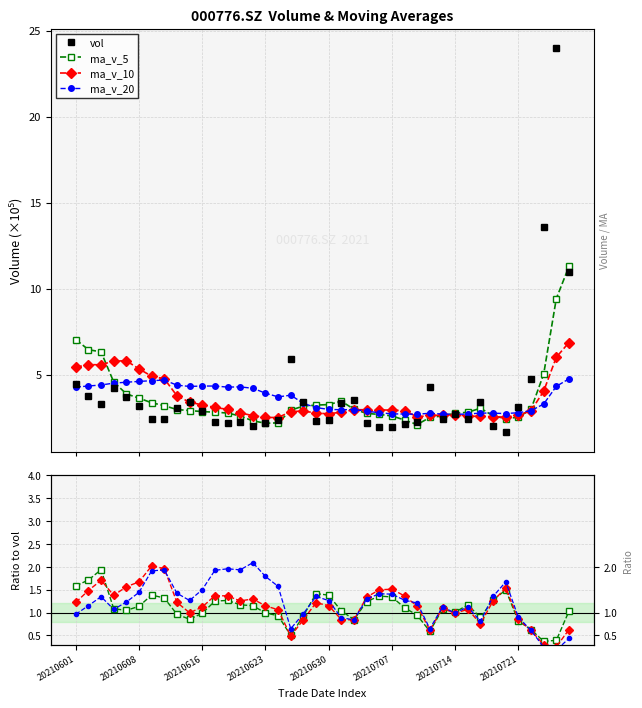

How many intersections are there between ma_v_5 and ma_v_10?

6